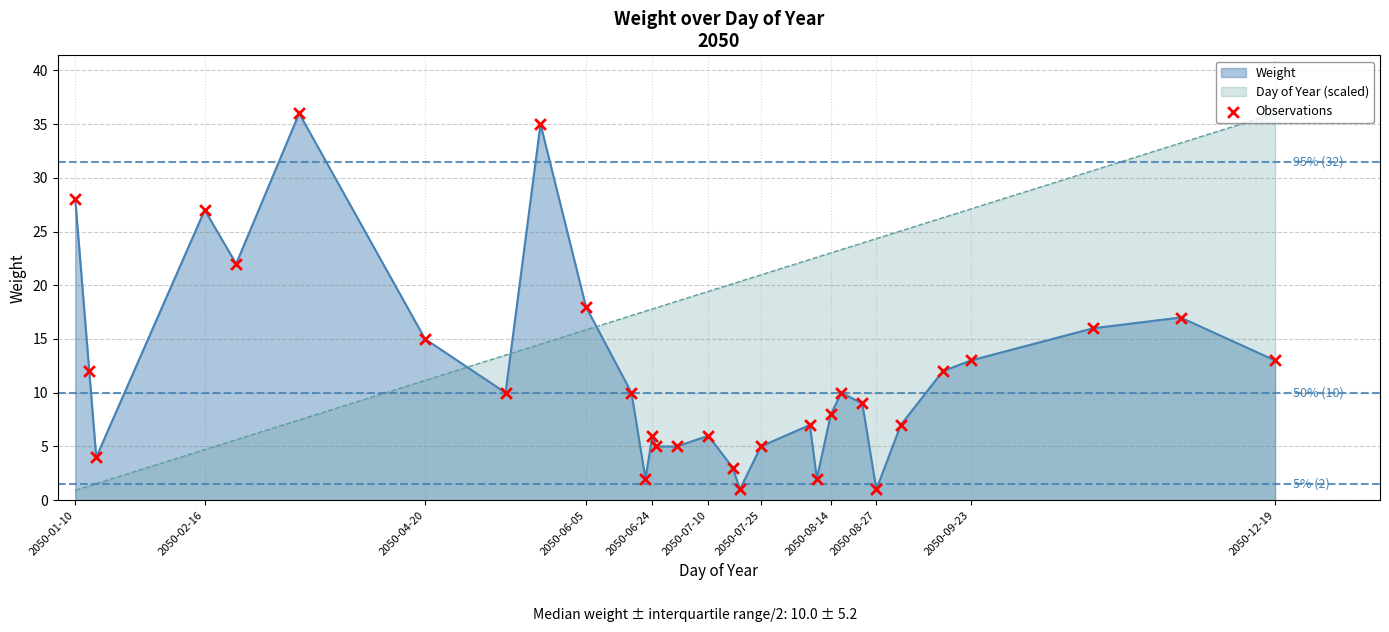

What is the lowest value of the Day of Year (scaled) series?

0.9